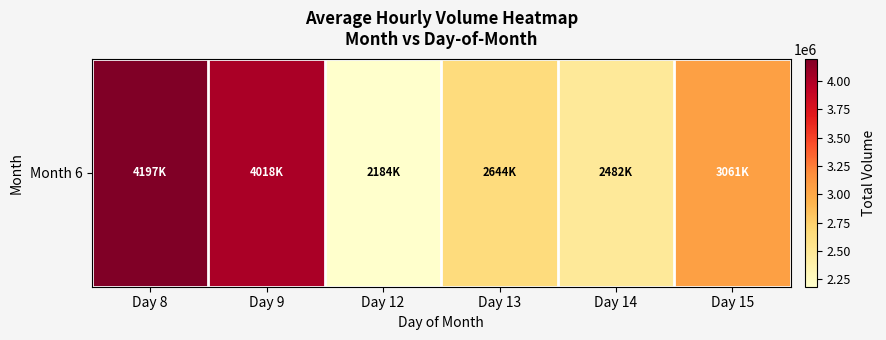

Which label corresponds to the smallest value in the chart?

Day 12